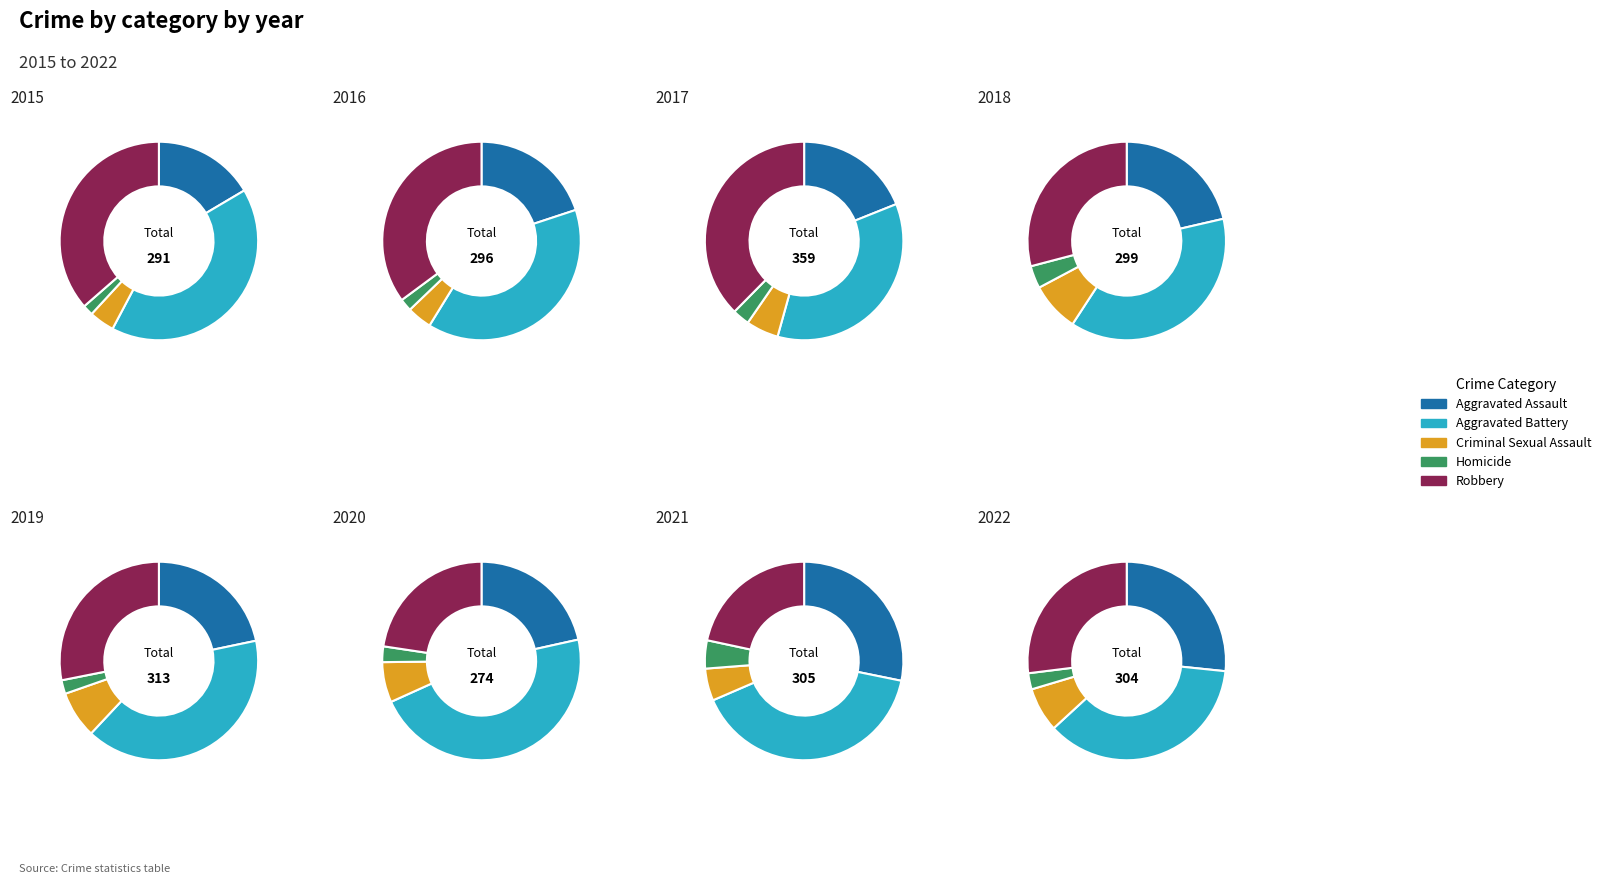

How many slices are in this pie chart?

8